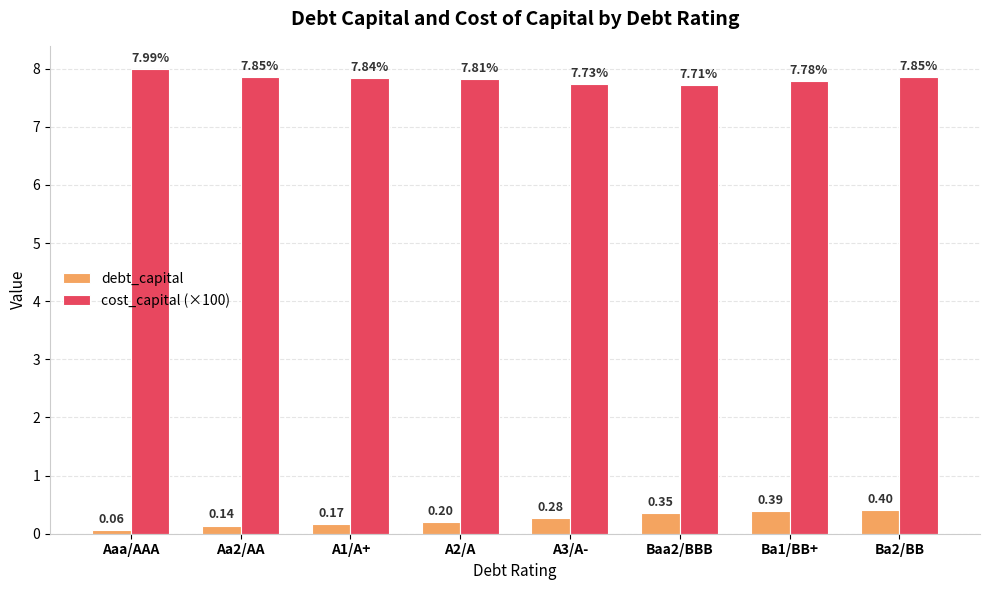

List the series in order of their overall mean, lowest first.

debt_capital, cost_capital (×100)